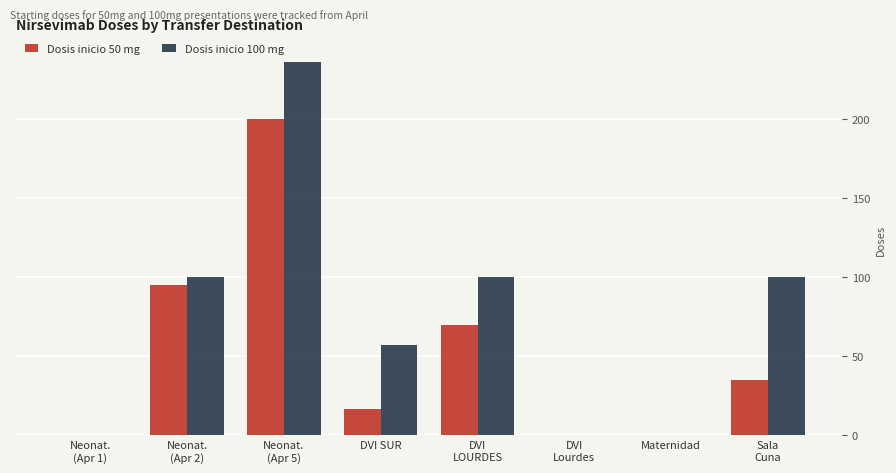

What is the highest value of the Dosis inicio 50 mg series?

200